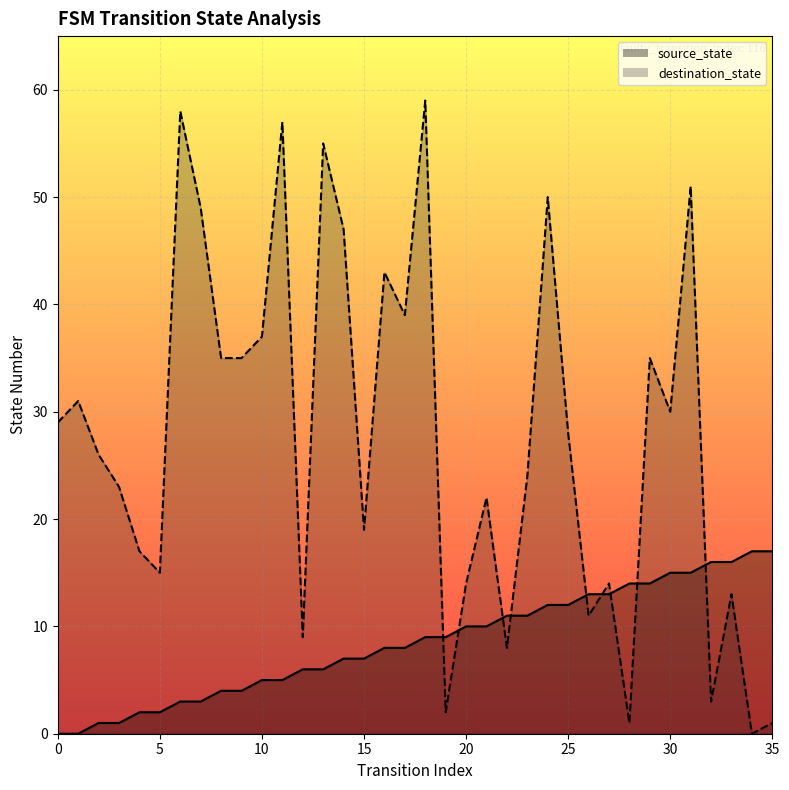

What is the total value across all series at 26?

24